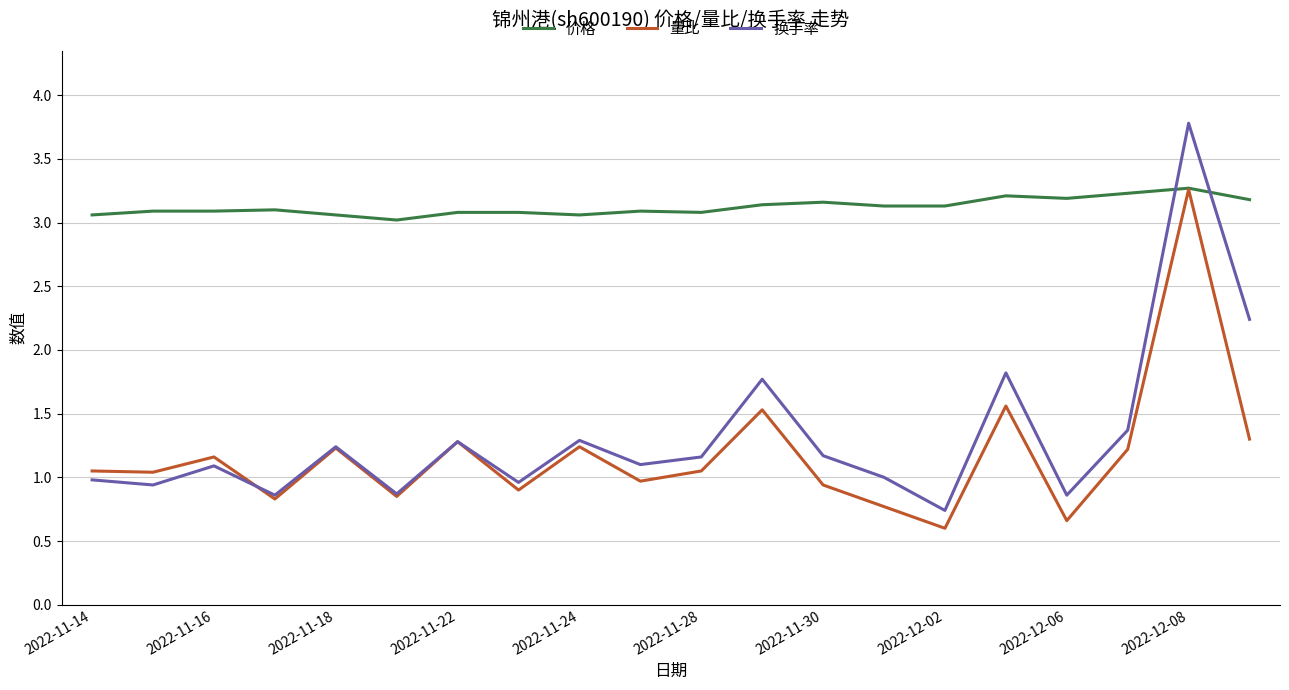

Count the number of data series in this chart.

3